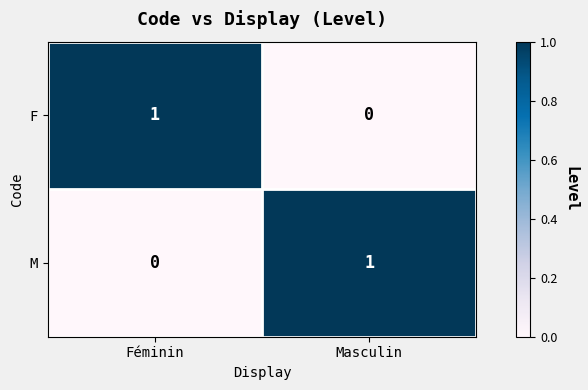

Reading left to right, what are all the values shown in this chart?

F: 1	0
M: 0	1